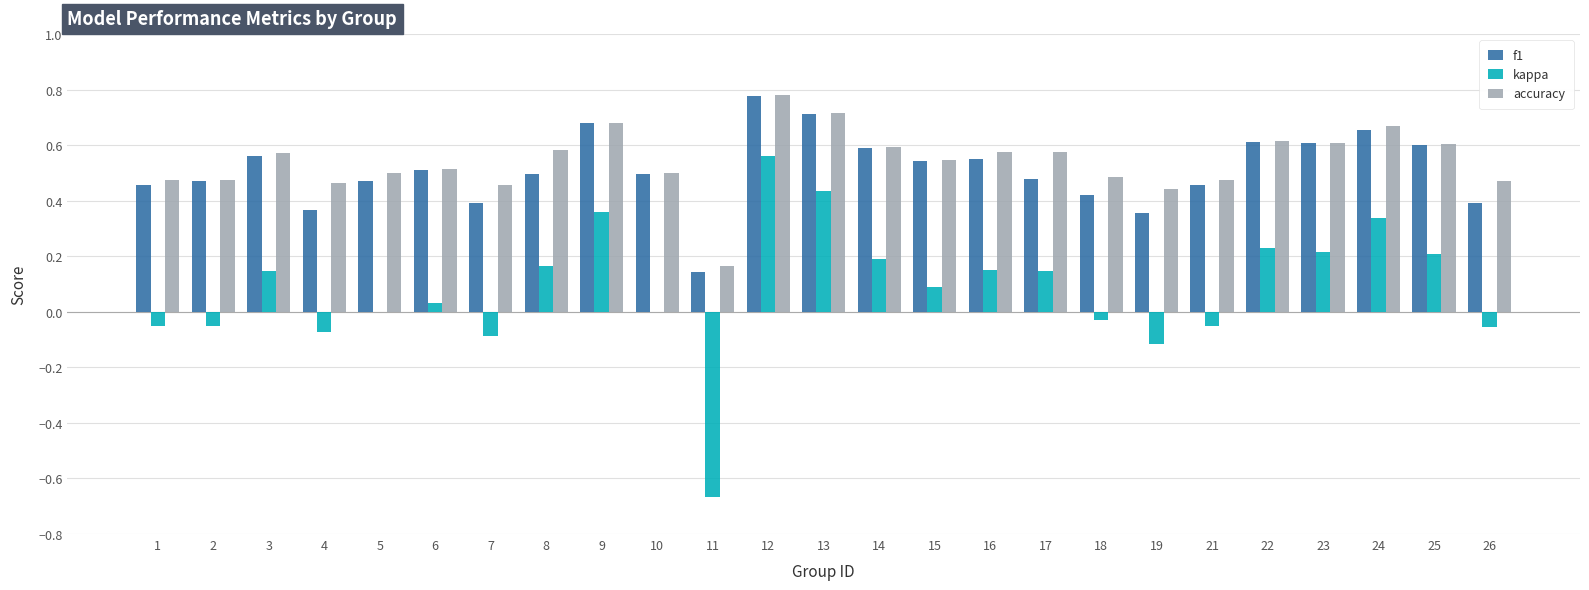

At which category does the chart reach its peak across all series?

12